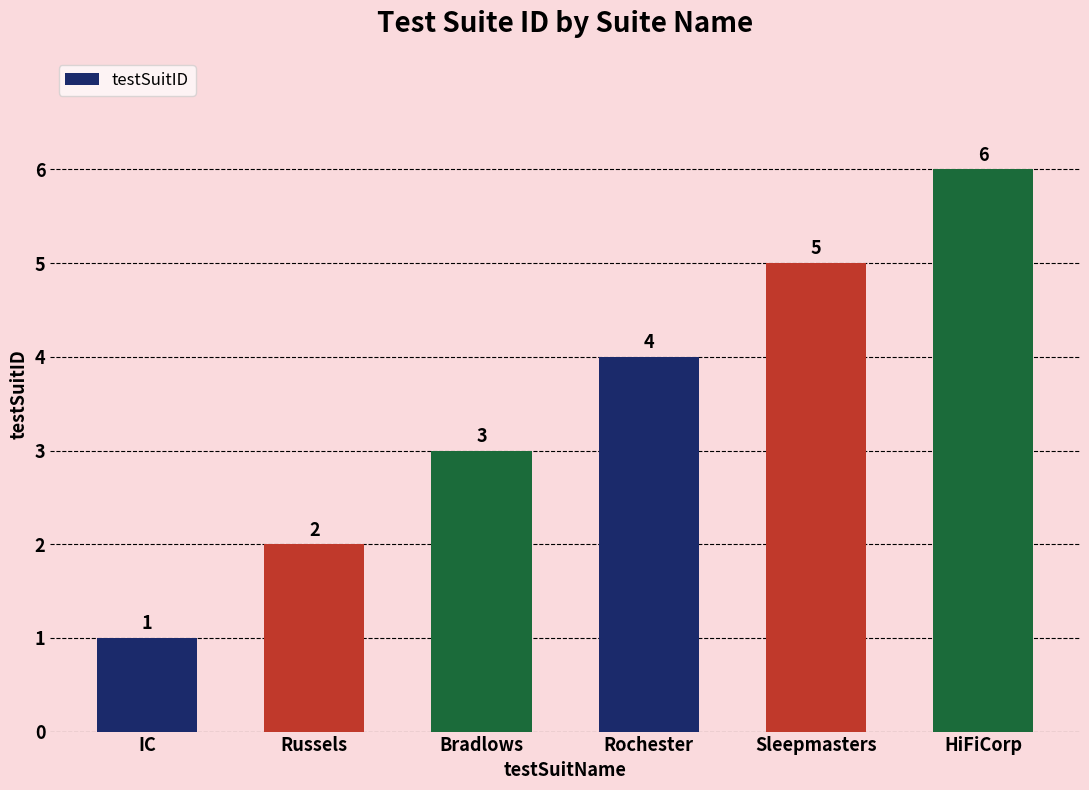

Which has a higher value, HiFiCorp or Russels?

HiFiCorp